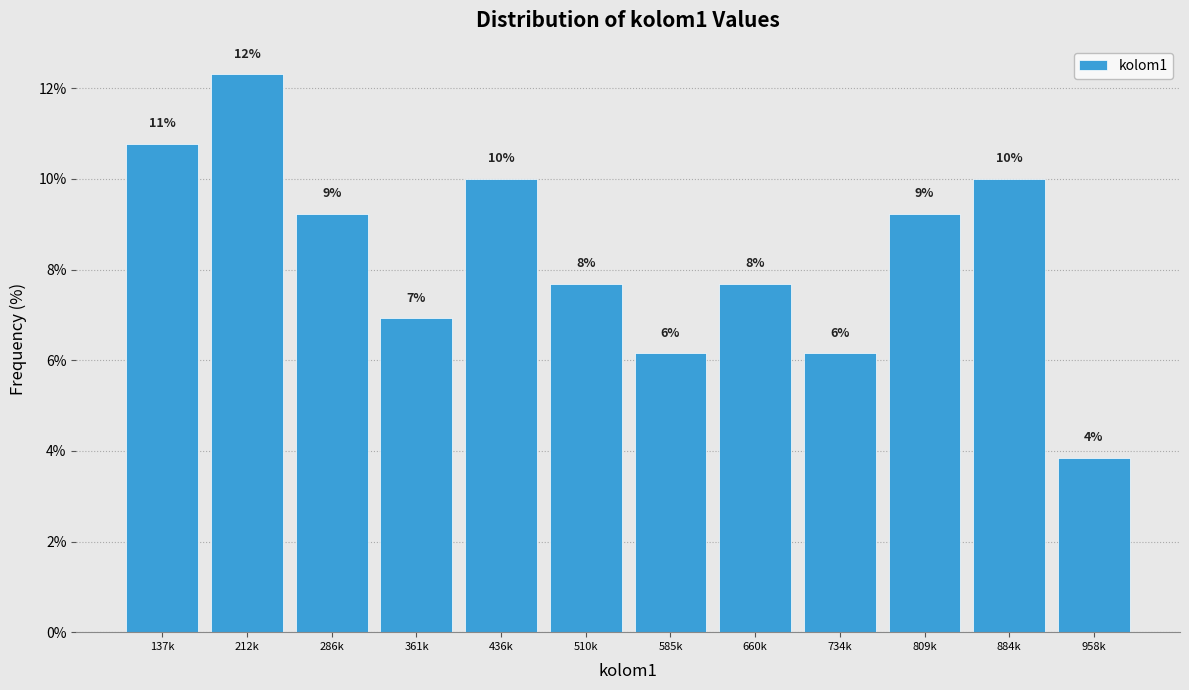

How many bars are there in total?

12